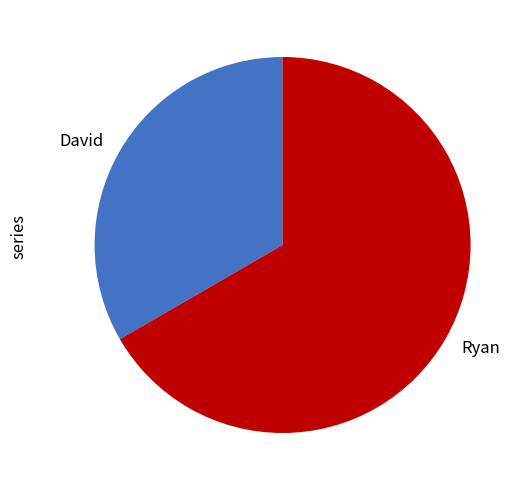

Do David and Ryan together represent more than half of the pie?

Yes